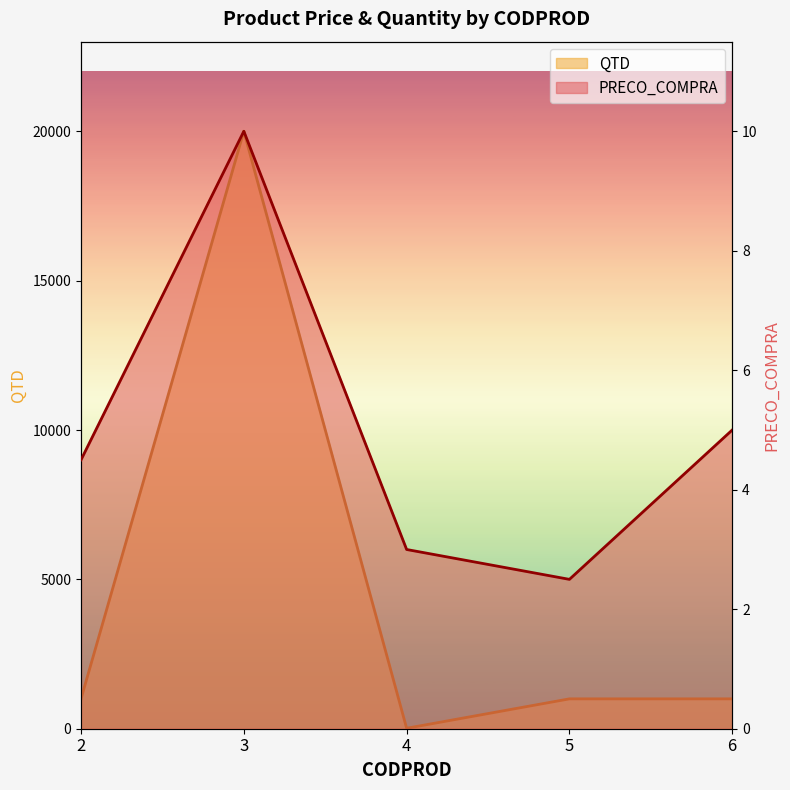

At which label does QTD reach its peak?

3